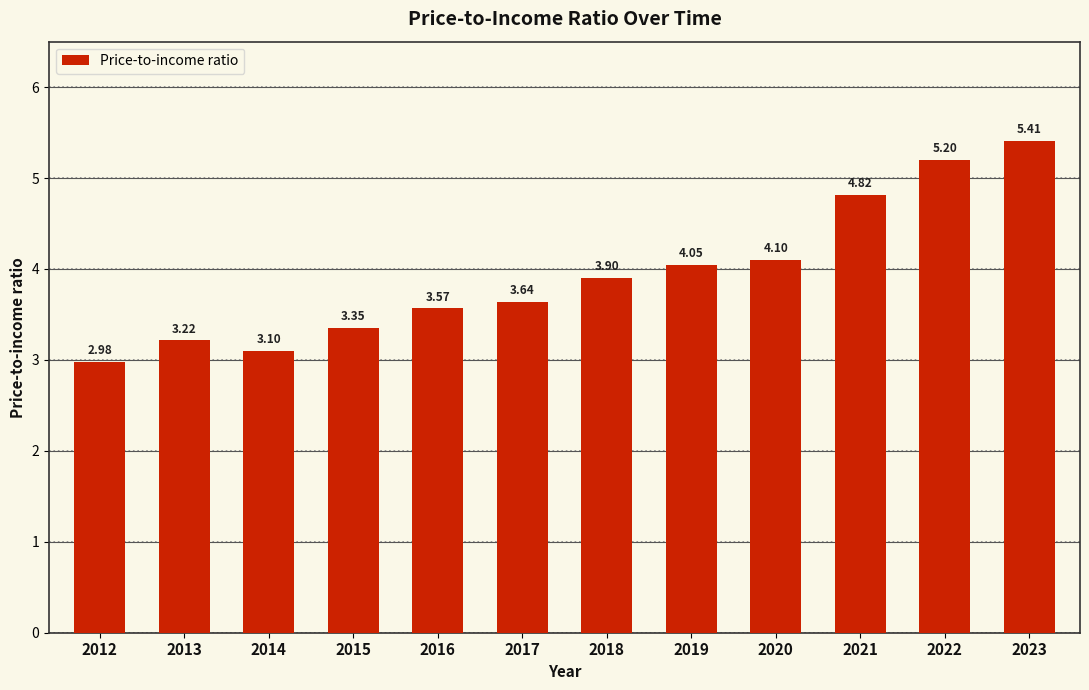

True or false: the data shows 1.9 at 2018.

False